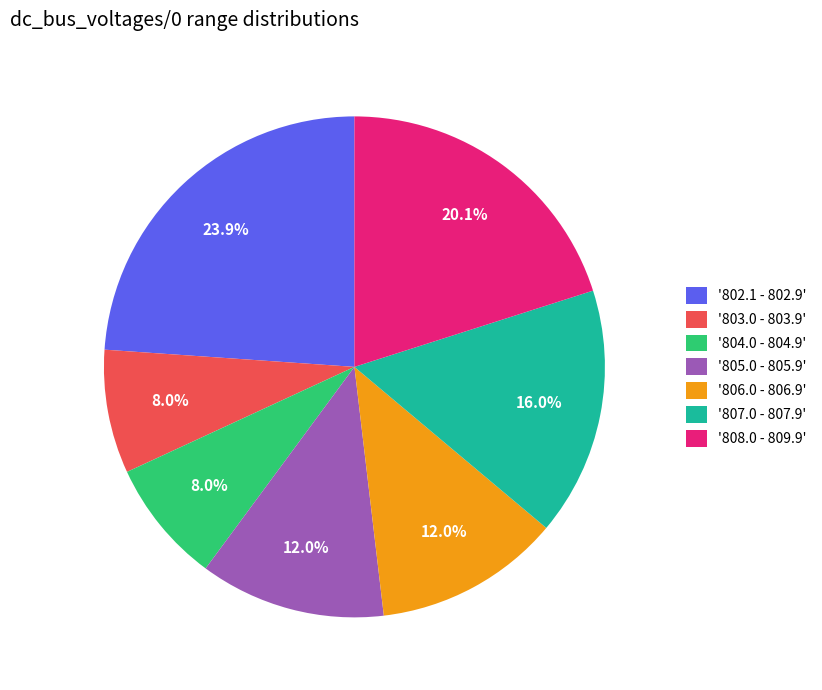

To the nearest percent, what is the average slice percentage?

14%